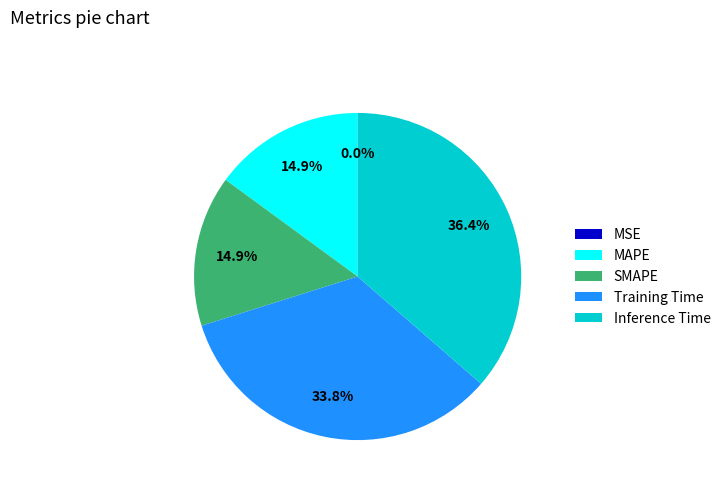

Which category has the biggest portion of the pie?

Inference Time